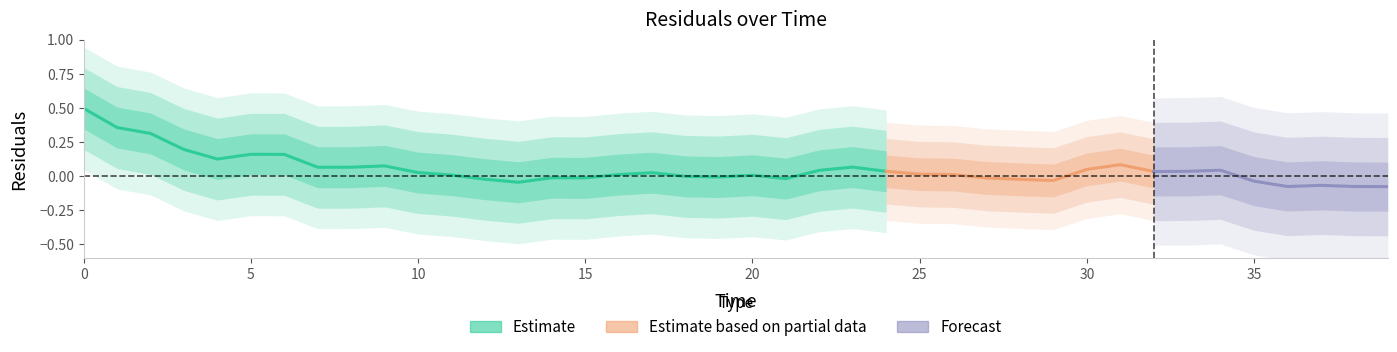

Which has a higher value, 5 or 34?

5